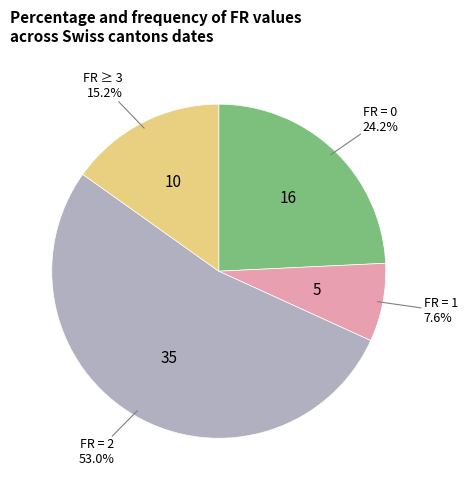

Is there a majority slice in this chart?

Yes